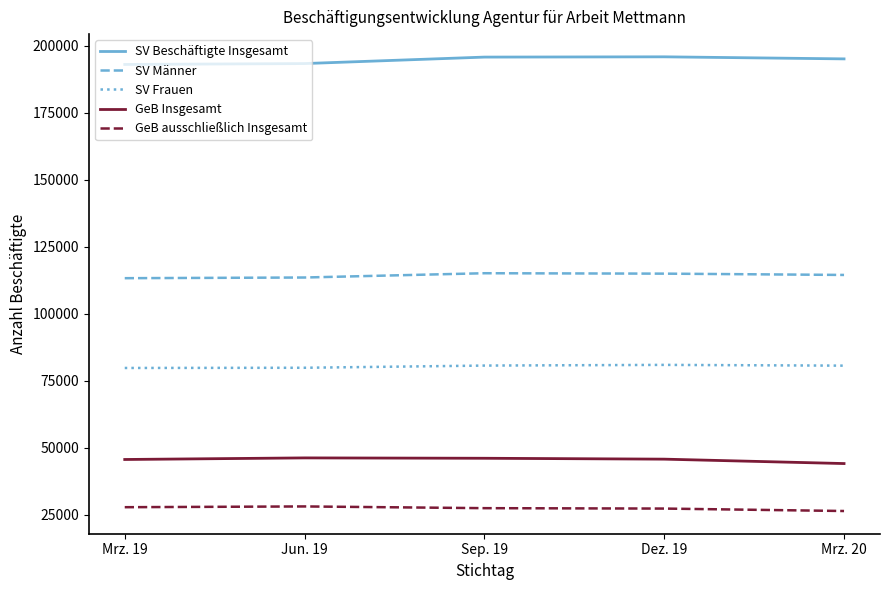

Is the value of GeB ausschließlich Insgesamt at Jun. 19 greater than the value of SV Männer at Jun. 19?

No